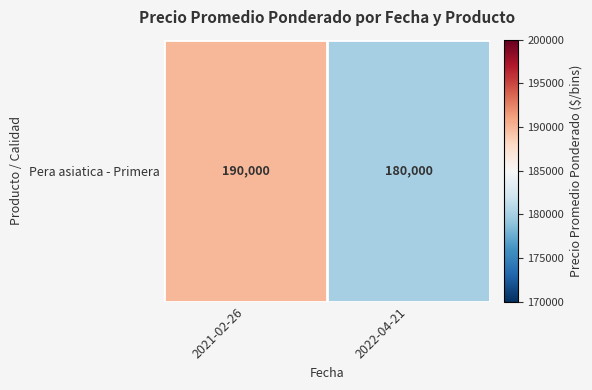

List the labels in order of value, largest first.

2021-02-26, 2022-04-21